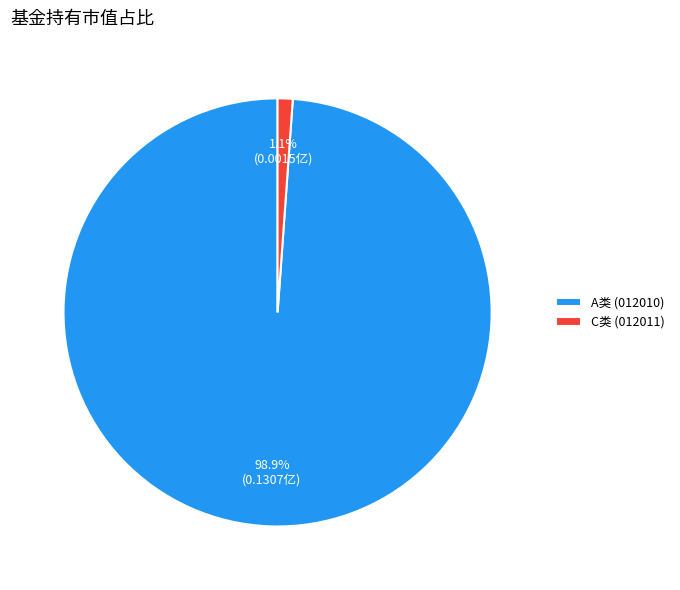

What percentage do A类 (012010) and C类 (012011) together represent?

100.0%